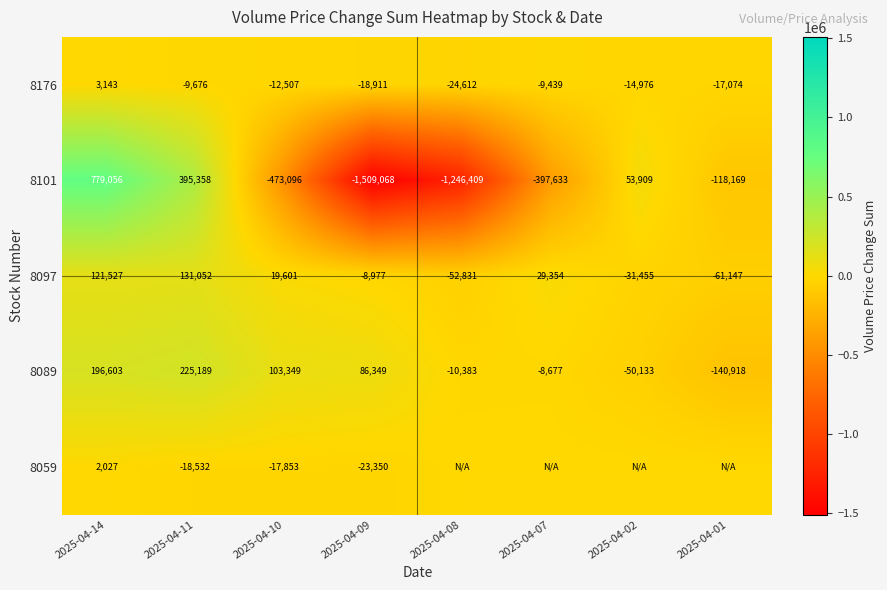

Where does the 8176 series first go above -12507?

2025-04-14